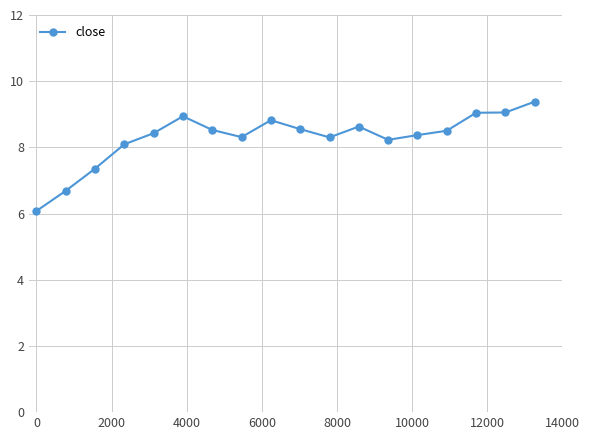

True or false: there are more than 1 points higher than both neighbors.

True